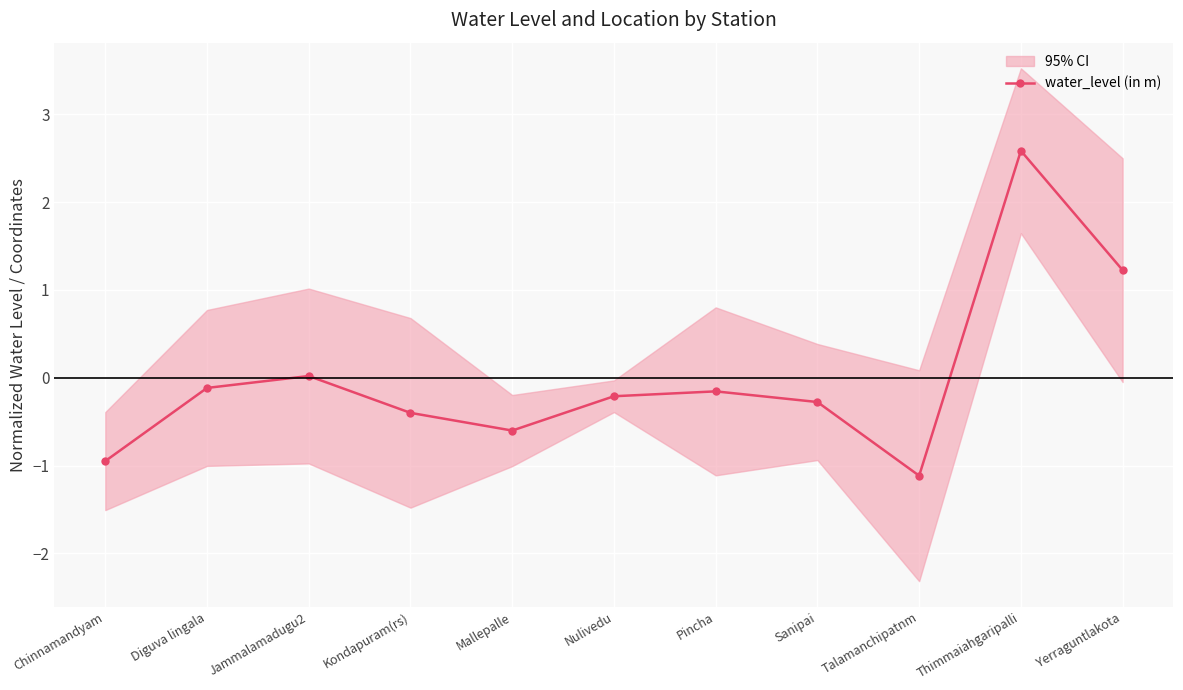

Reading left to right, what are all the values shown in this chart?

-0.9	-0.1	0.0	-0.4	-0.6	-0.2	-0.2	-0.3	-1.1	2.6	1.2